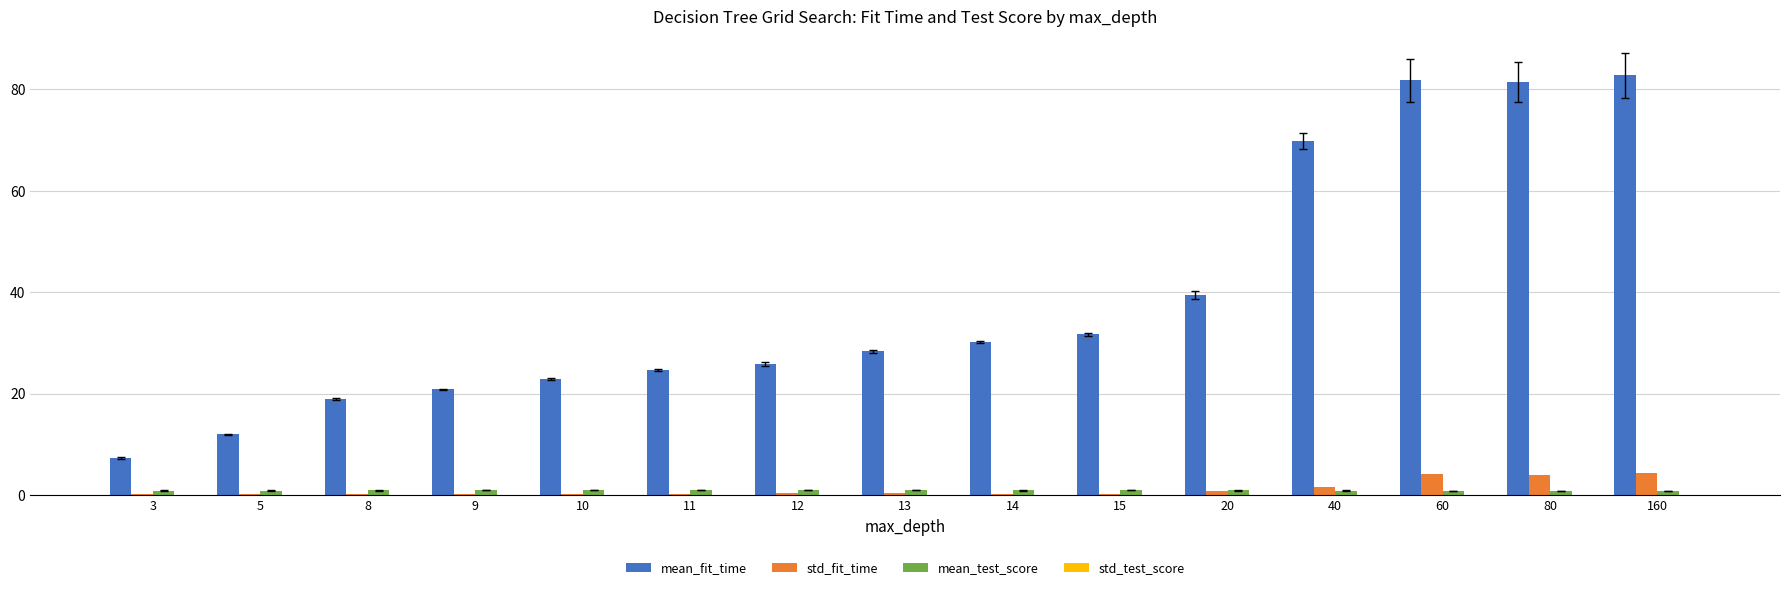

Which series has the largest total across all categories?

mean_fit_time